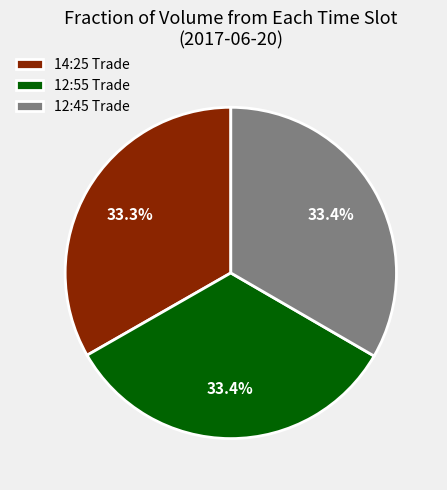

What is the ratio of the value at 12:55 Trade to the value at 12:45 Trade?

1.0